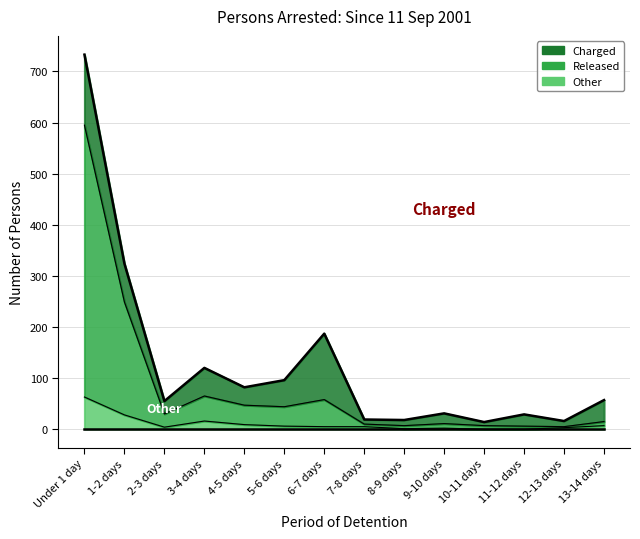

At which category is the sum across all series the highest?

Under 1 day